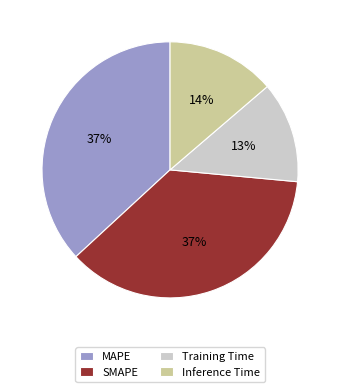

What percentage is the MAPE slice, to the nearest percent?

37%